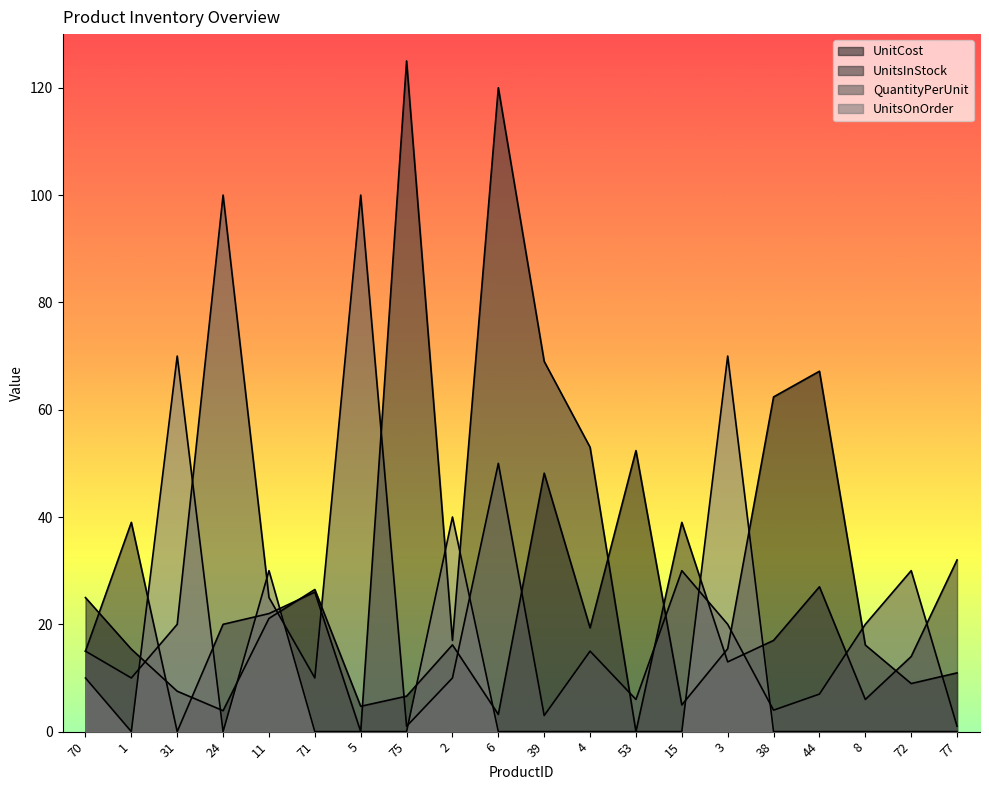

In UnitsOnOrder, how many points are lower than both neighbors (excluding endpoints)?

2